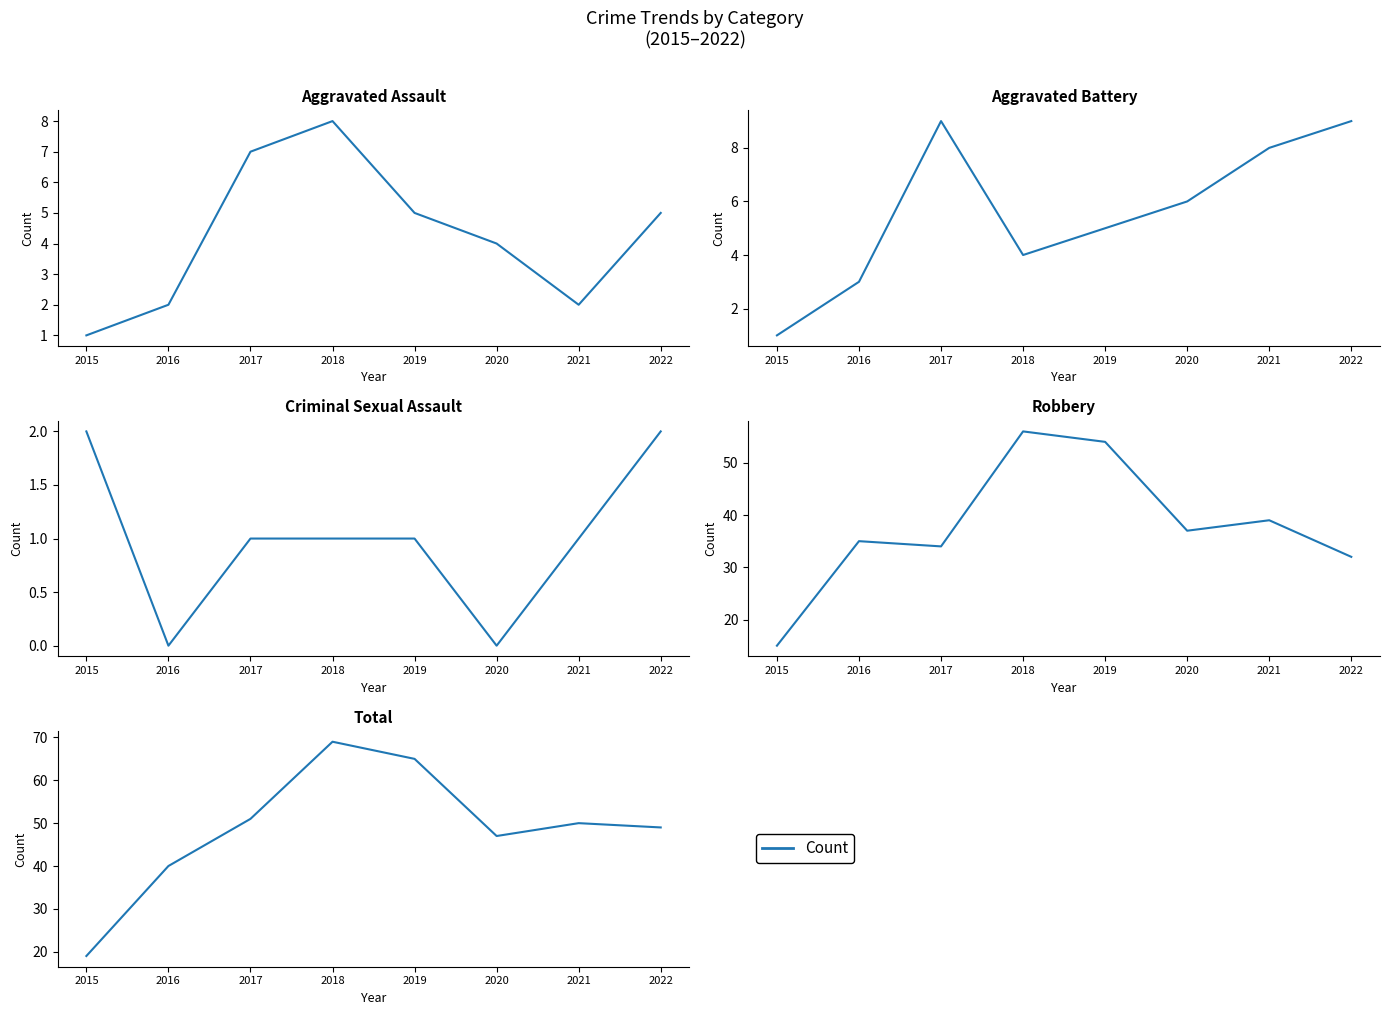

How many points are lower than both their immediate neighbors (excluding endpoints)?

1